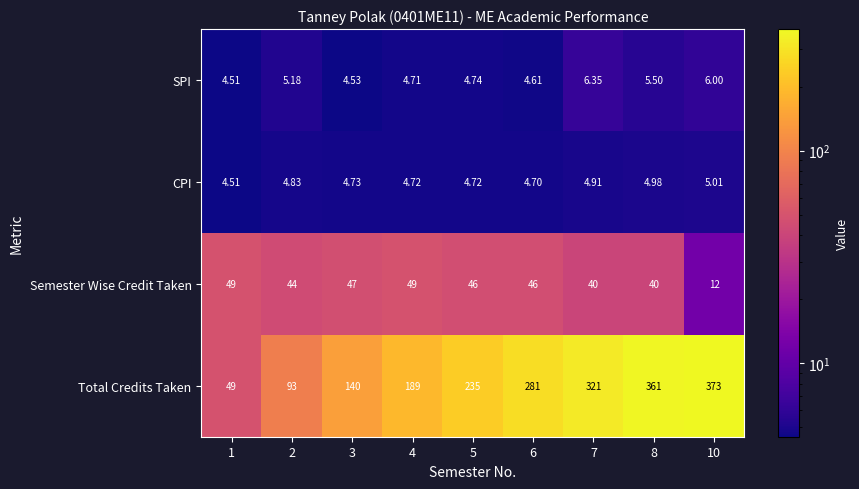

Which series changed the most between 7 and 8?

Total Credits Taken